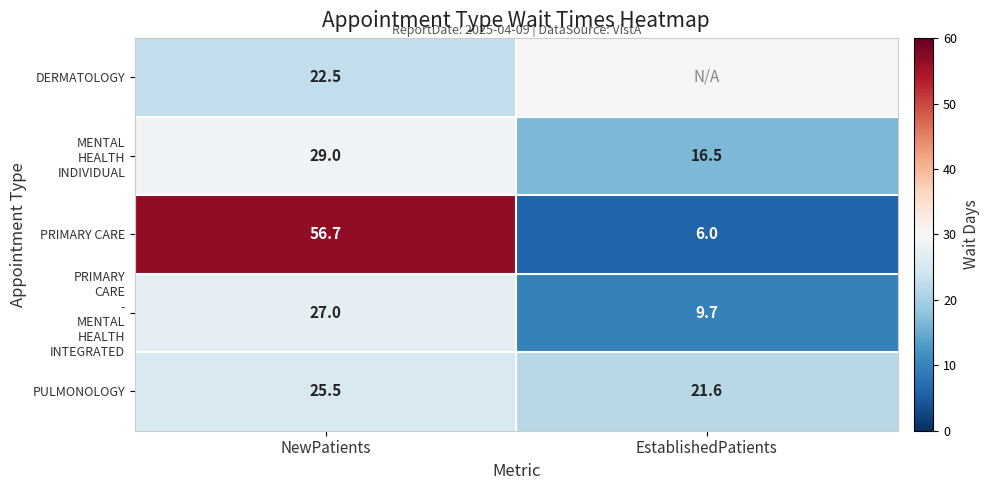

Count the PULMONOLOGY values in the range 21 to 25.

1